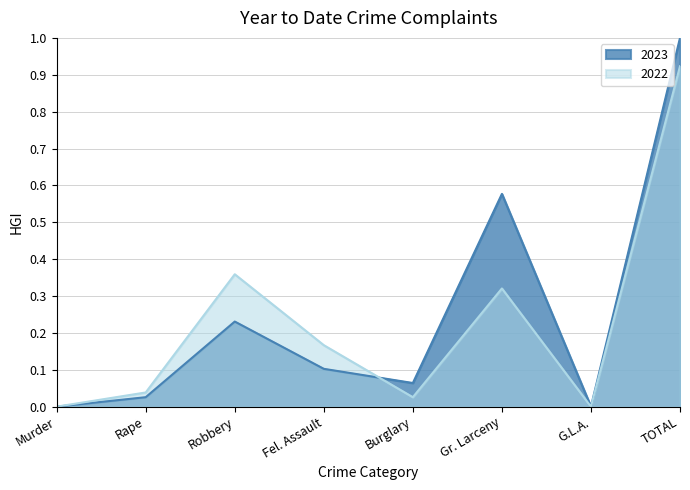

Is it true that 2022 equals 0.0 at Burglary?

False